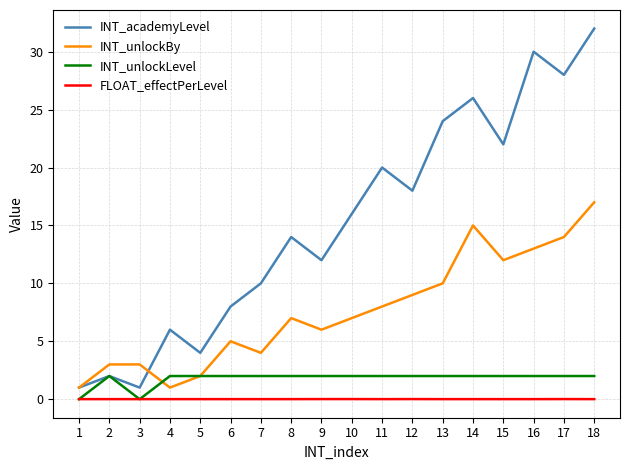

True or false: FLOAT_effectPerLevel and INT_unlockBy intersect in this chart.

False